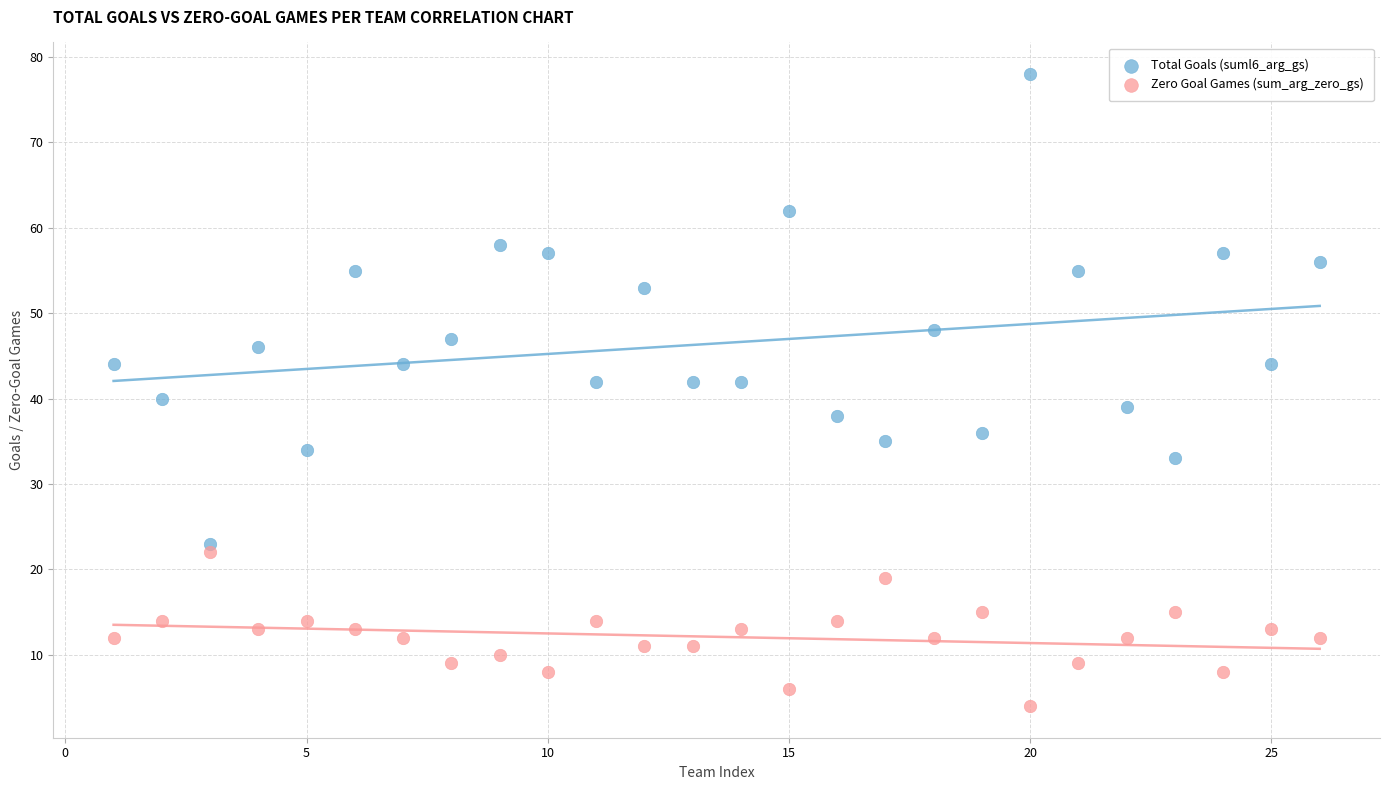

What are all the series names shown in the legend?

Total Goals (suml6_arg_gs), Zero Goal Games (sum_arg_zero_gs)